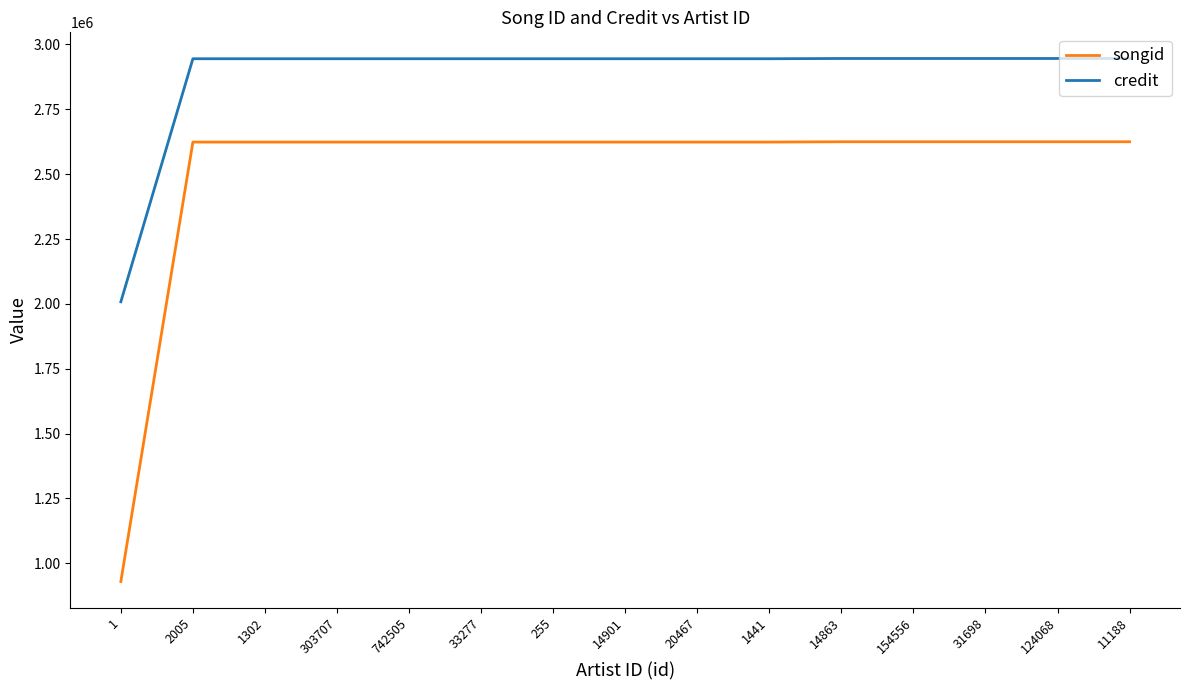

What is the minimum value shown in the chart?

929711